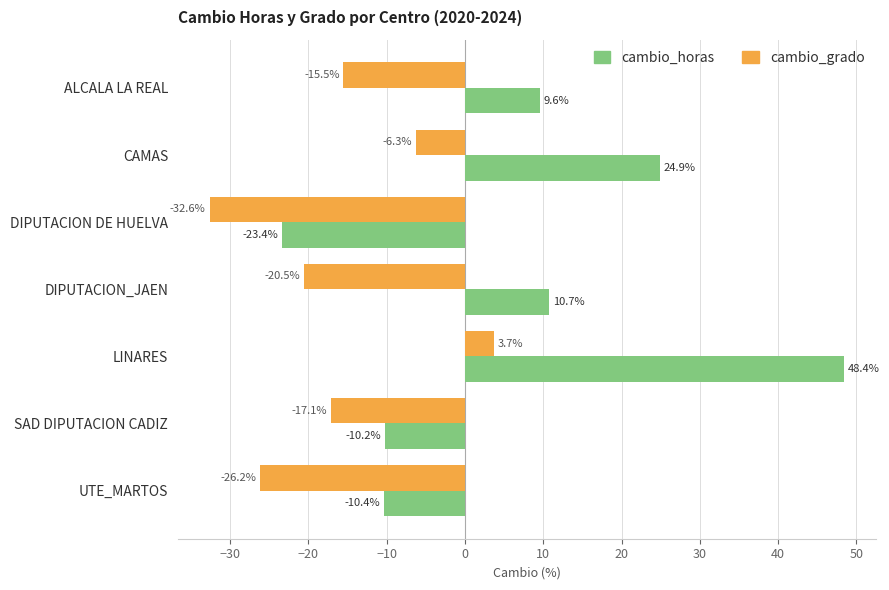

Which series has the widest spread of values?

cambio_horas